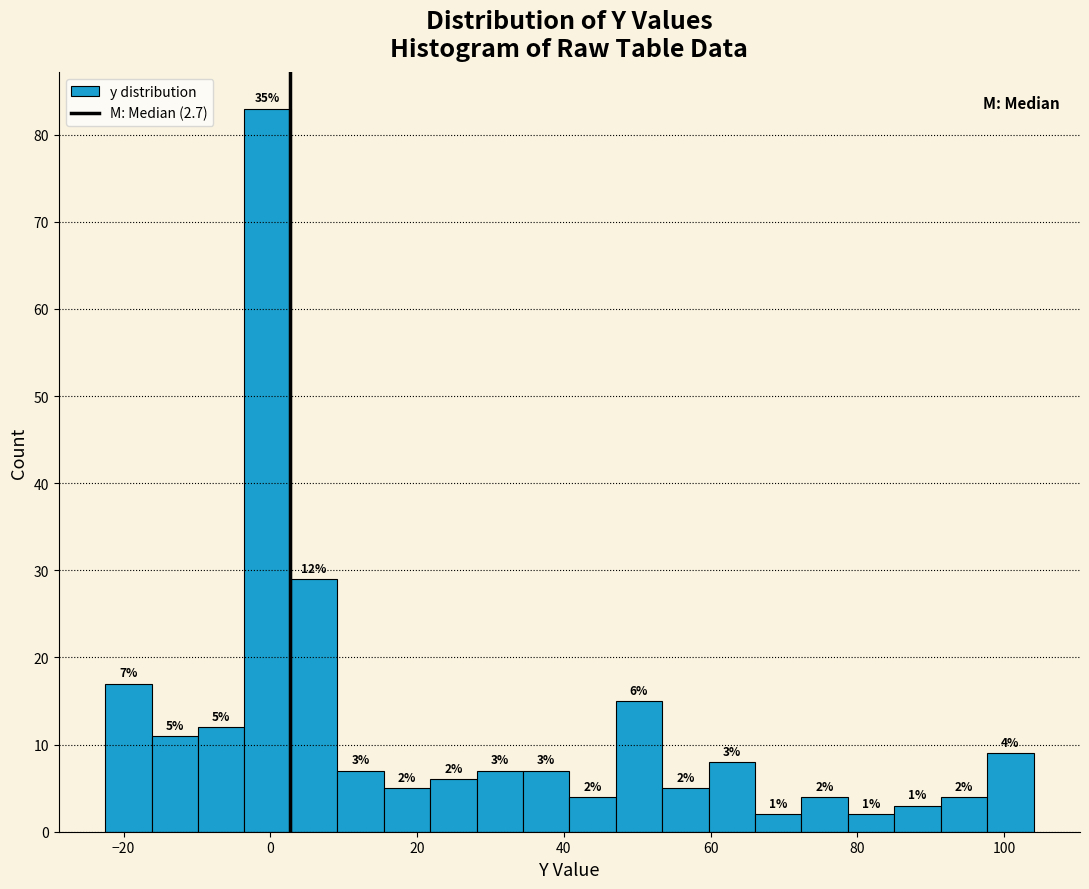

Around what value on the x-axis is the tallest bar? Give the approximate position of its centre, as read against the axis.

0